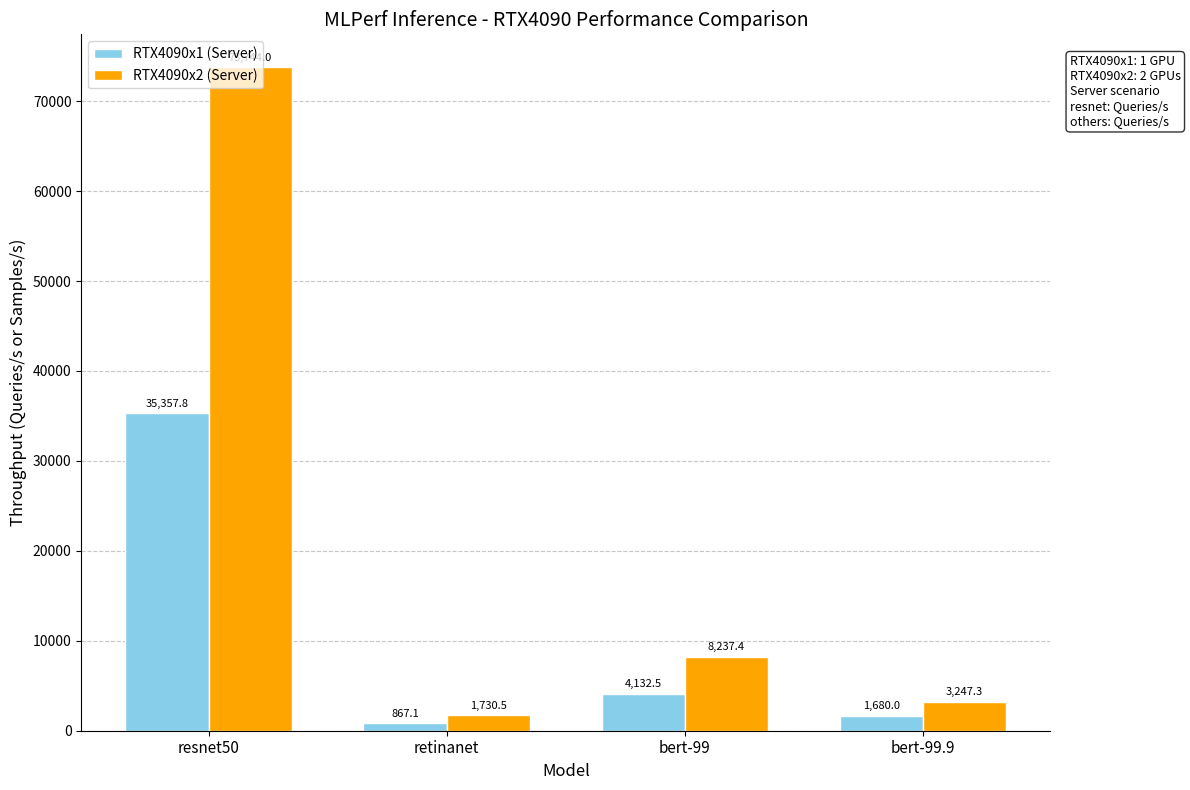

How many data points in RTX4090x1 (Server) are above 4132?

2